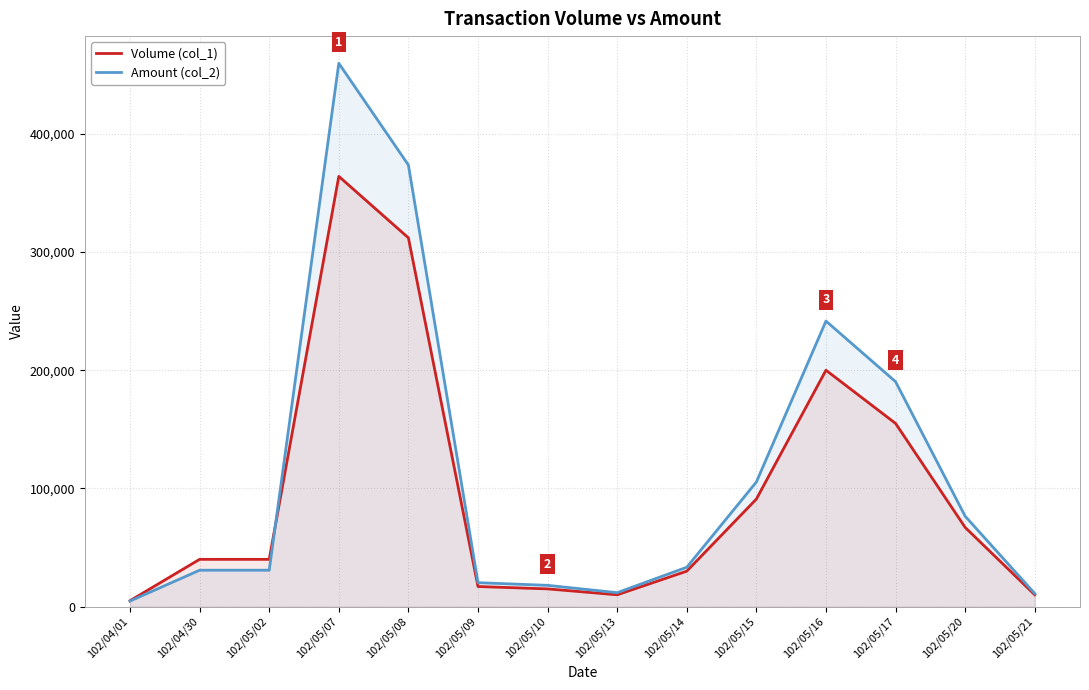

Reading left to right, extract all data points from this chart.

Volume (col_1): 102/04/01=5000	102/04/30=40000	102/05/02=40000	102/05/07=364000	102/05/08=312000	102/05/09=17000	102/05/10=15000	102/05/13=10000	102/05/14=30000	102/05/15=91000	102/05/16=200000	102/05/17=155000	102/05/20=67000	102/05/21=10000
Amount (col_2): 102/04/01=4700	102/04/30=30800	102/05/02=30800	102/05/07=459680	102/05/08=373600	102/05/09=20250	102/05/10=18000	102/05/13=11800	102/05/14=33300	102/05/15=105430	102/05/16=241590	102/05/17=190310	102/05/20=76480	102/05/21=11100